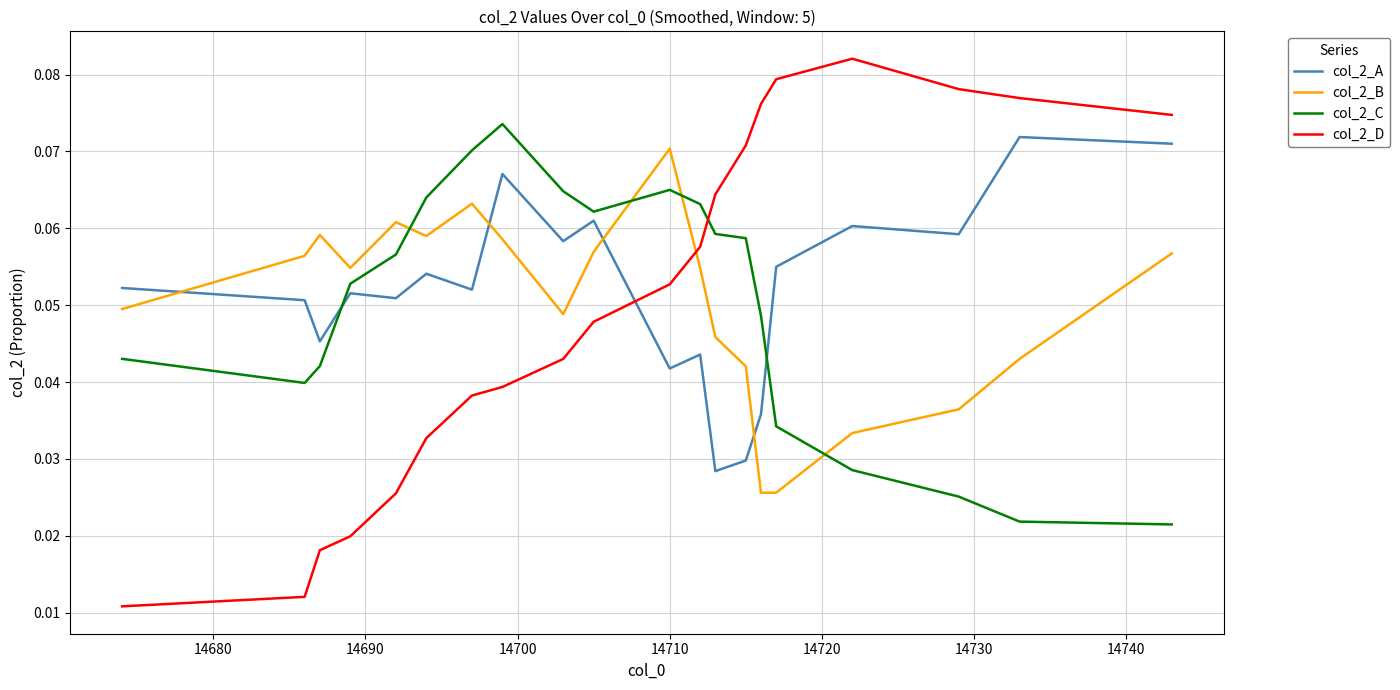

Count the number of categories in the chart.

20